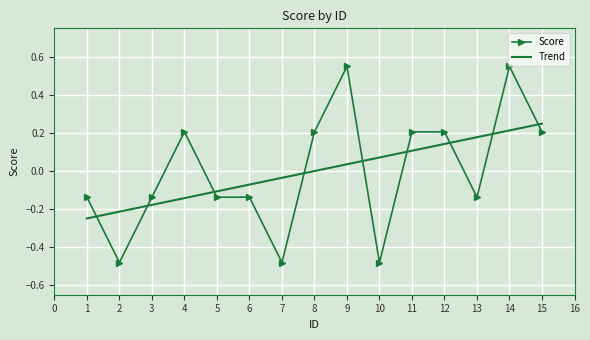

What is the change in value from 12 to 14?

+0.3